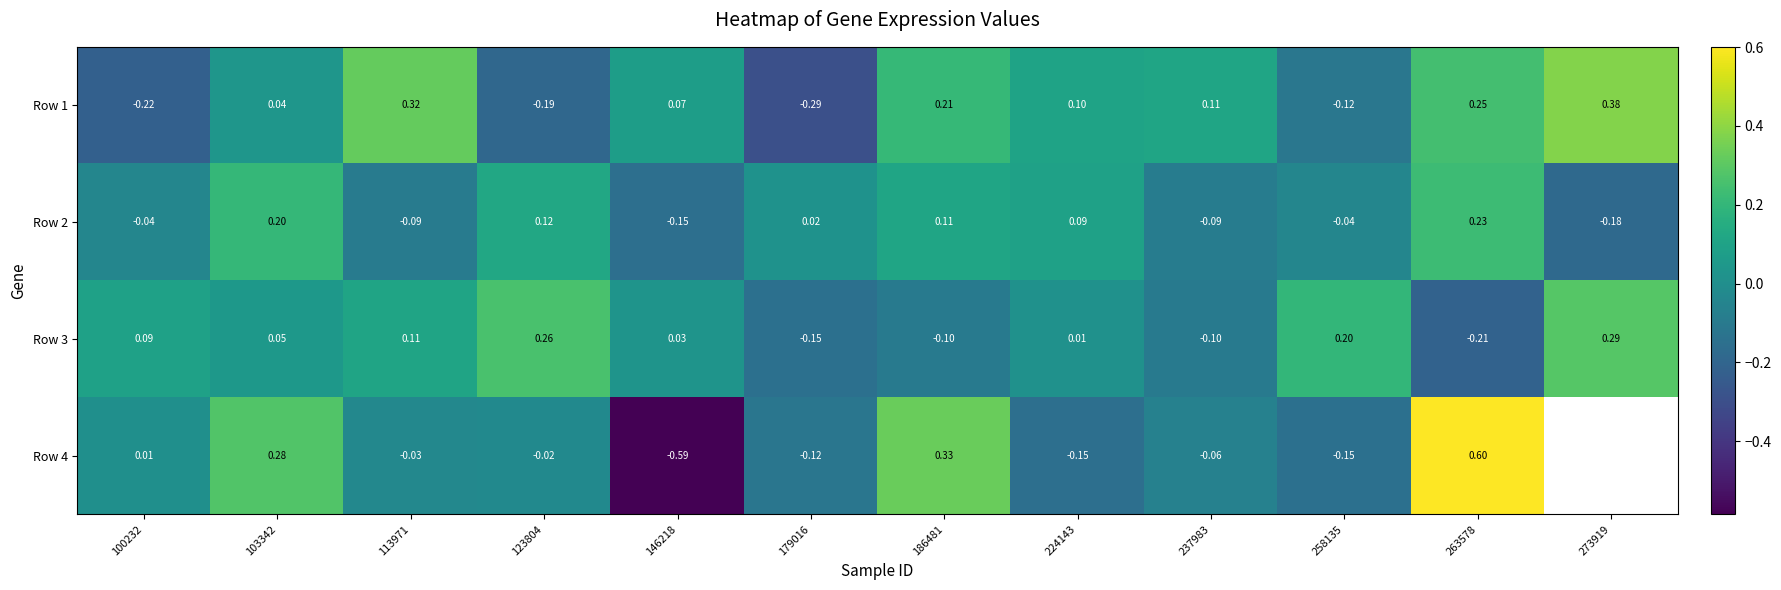

How many values in Row 3 are above zero?

8